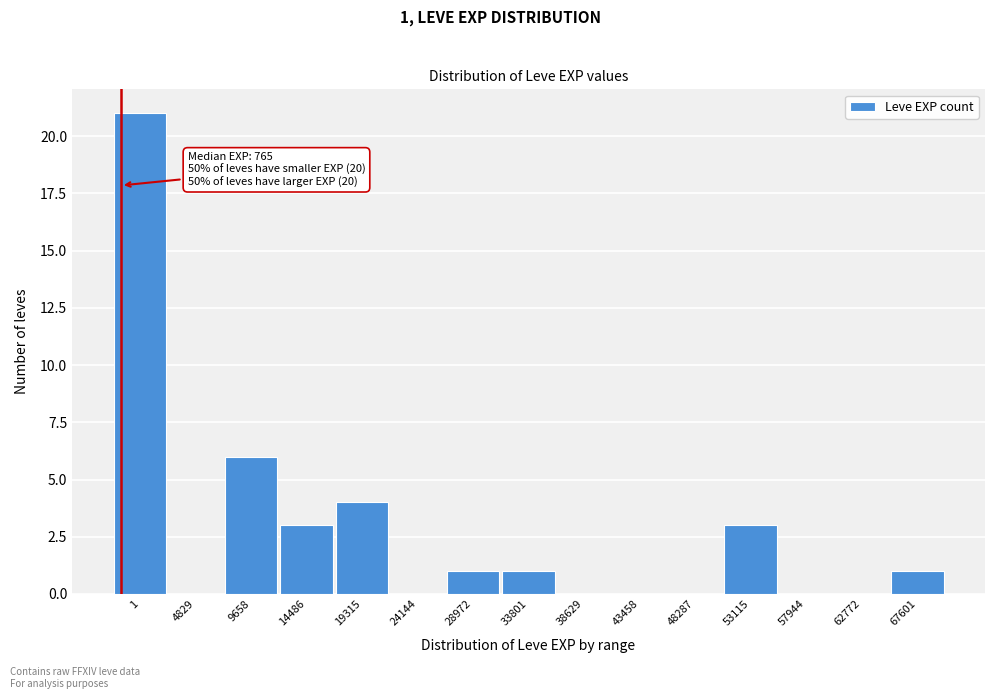

Reading left to right, list all the values displayed in this chart.

1=21	4829=0	9658=6	14486=3	19315=4	24144=0	28972=1	33801=1	38629=0	43458=0	48287=0	53115=3	57944=0	62772=0	67601=1